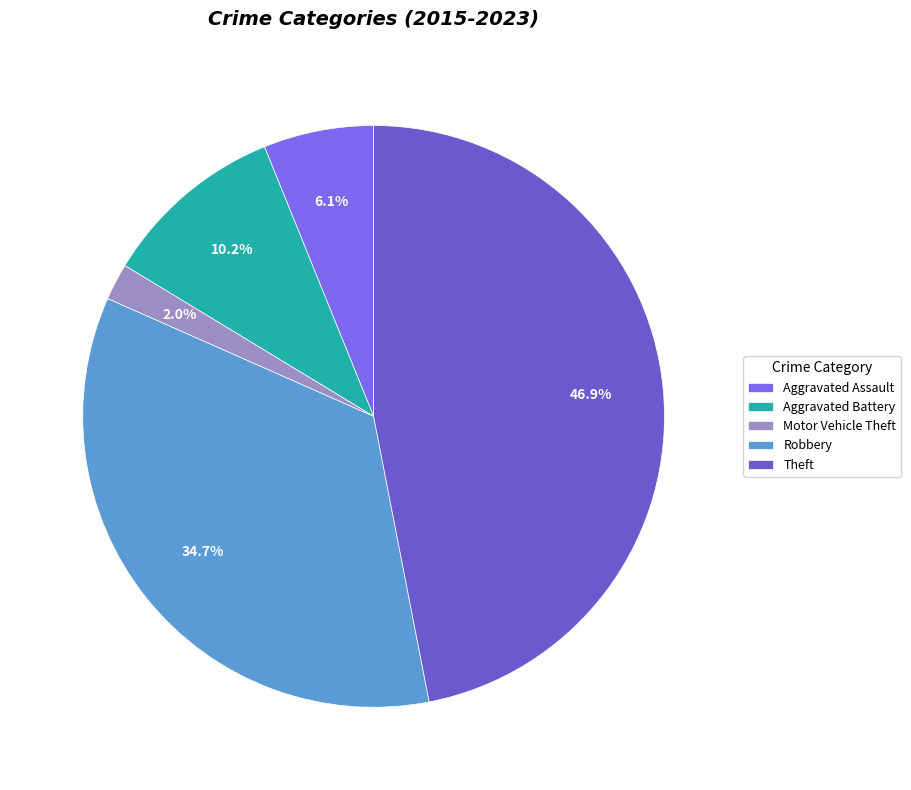

Which slice is the smallest?

Motor Vehicle Theft